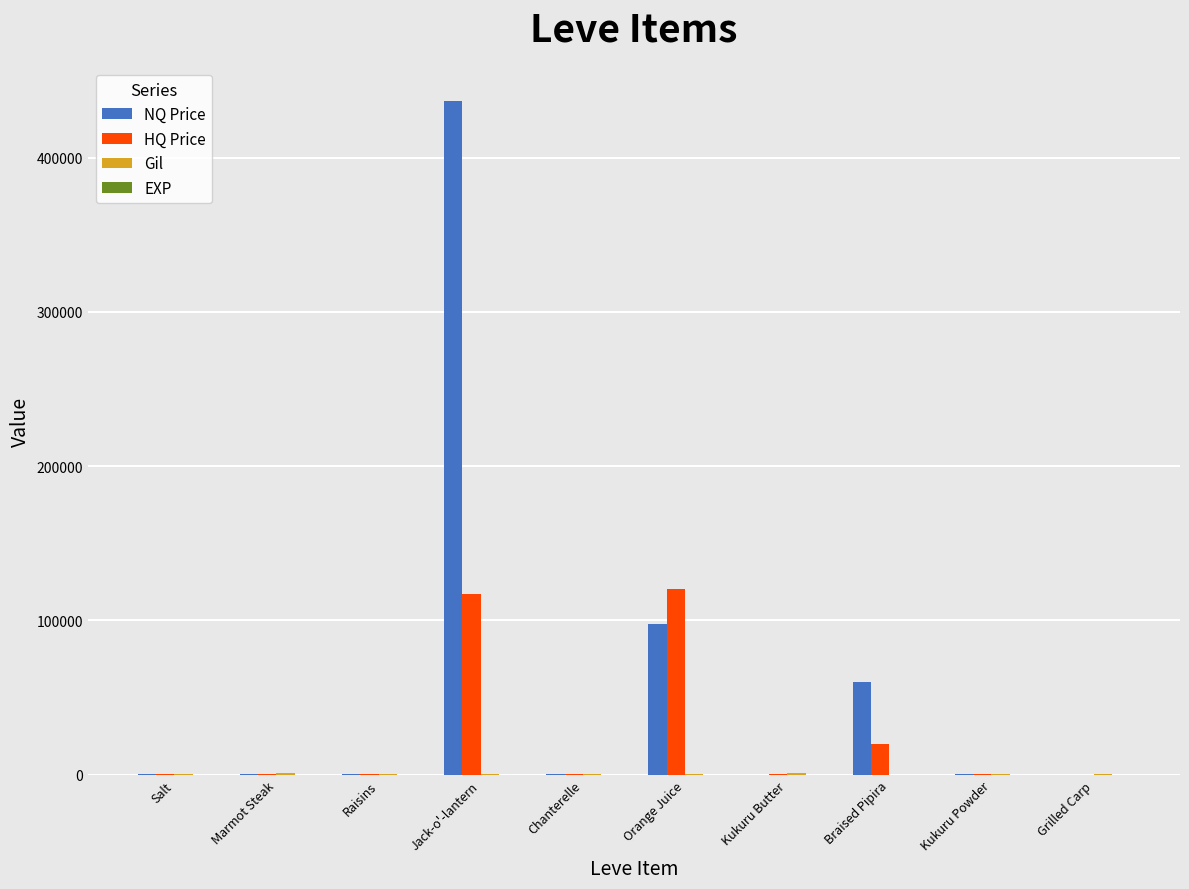

What is the spread (max minus min) of values at Braised Pipira?

60293.4